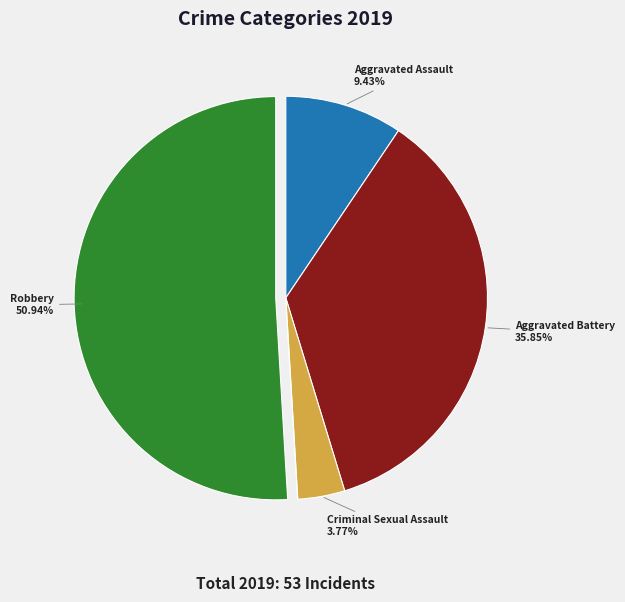

Is there a majority slice in this chart?

Yes